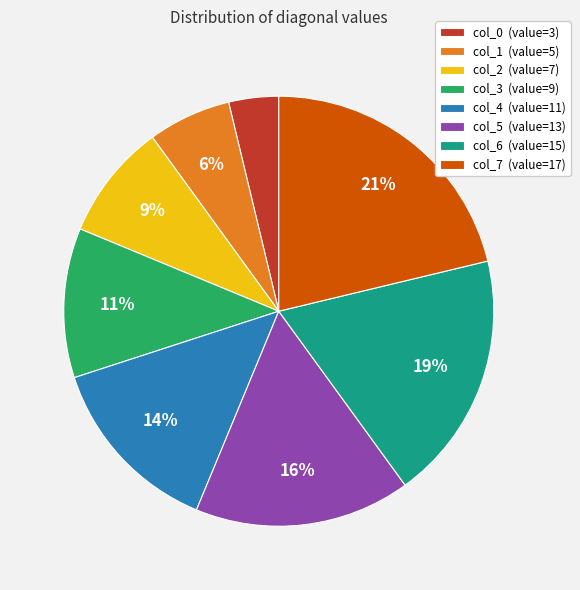

Do col_1 (value=5) and col_7 (value=17) together represent more than half of the pie?

No